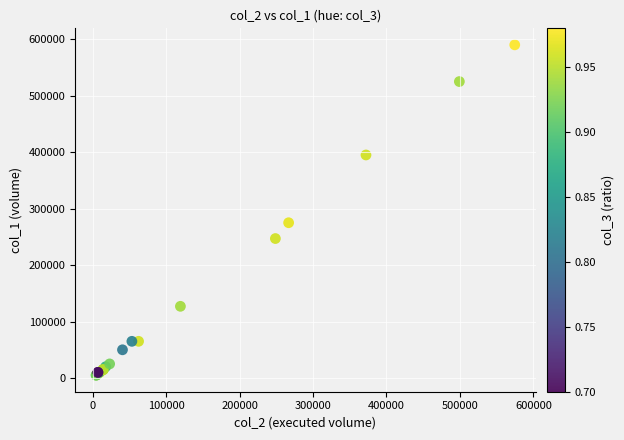

What Y value in the scatter plot is closest to 297500?

275000